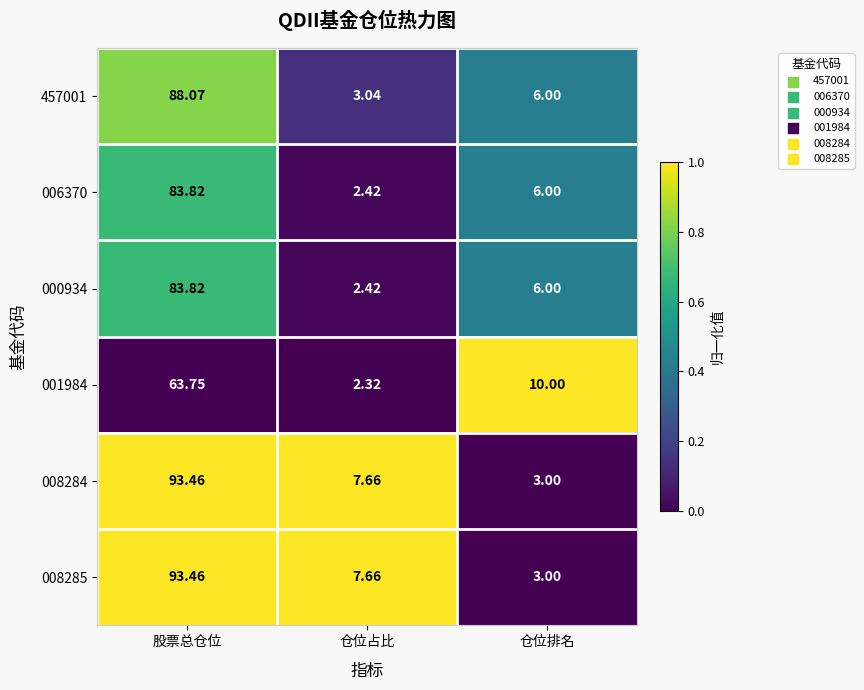

Which category has the lowest value across all series?

仓位占比